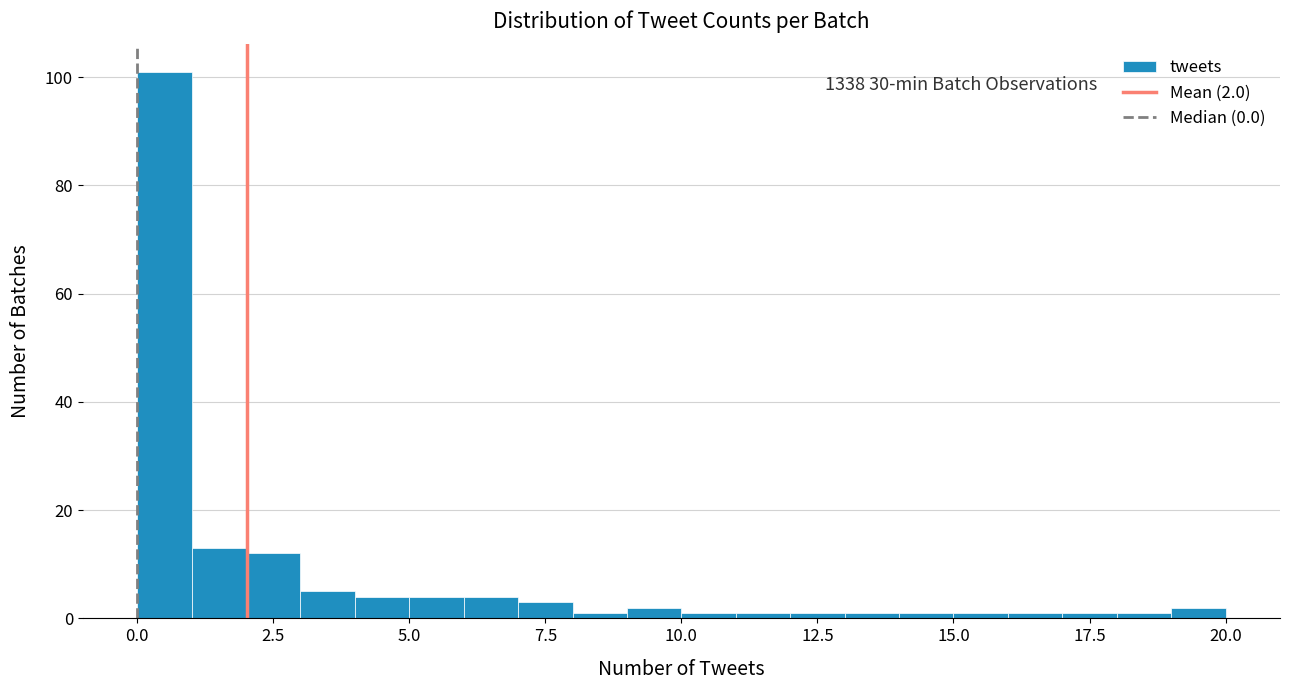

Around what value on the x-axis is the tallest bar? Give the approximate position of its centre, as read against the axis.

0.5